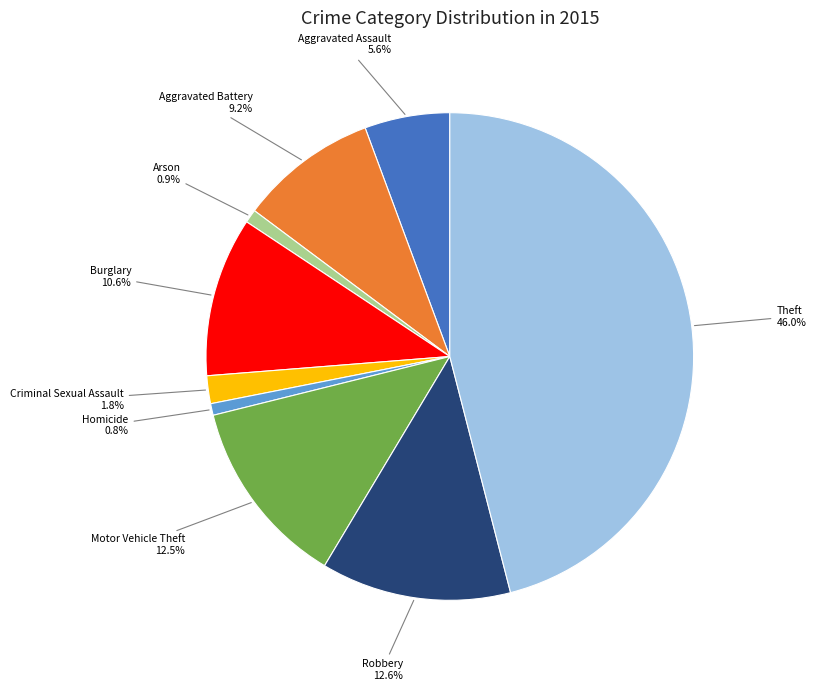

Is there any slice that represents more than half of the pie?

No